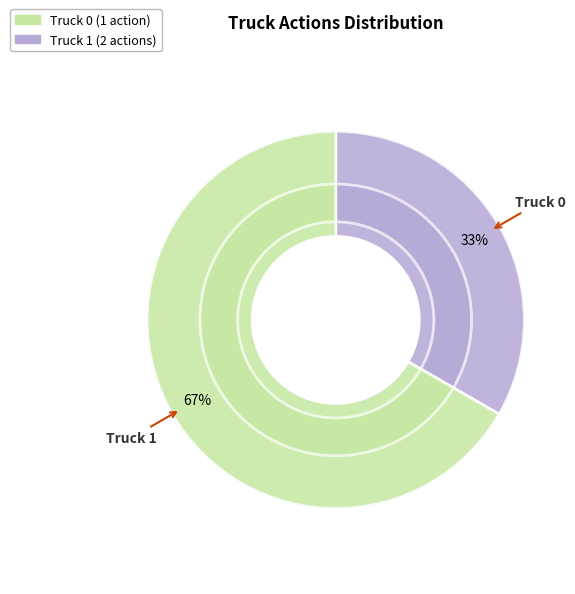

Is Truck 1 the majority of the pie?

Yes